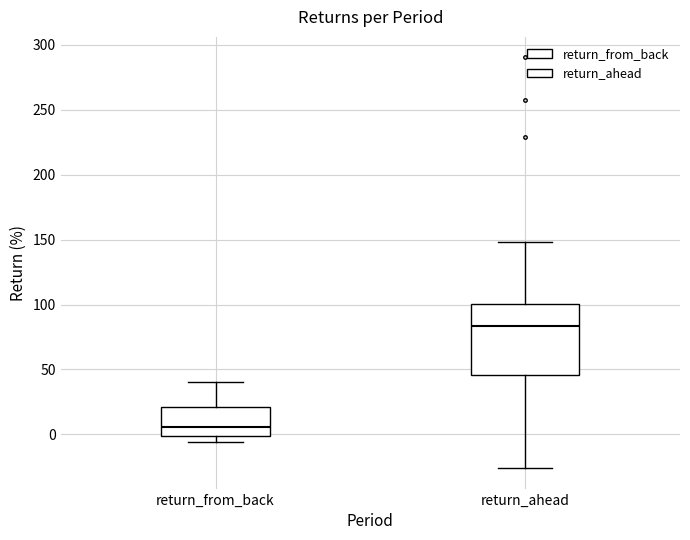

Reading left to right, transcribe this box plot: for each box, give where its median line is, the range the box spans, and where its two whiskers end, as read against the y-axis. The values are not printed on the chart, so give them approximately, as read against the axis.

return_from_back: median 5, box 0 to 20, whiskers -5 to 40
return_ahead: median 85, box 45 to 100, whiskers -25 to 150